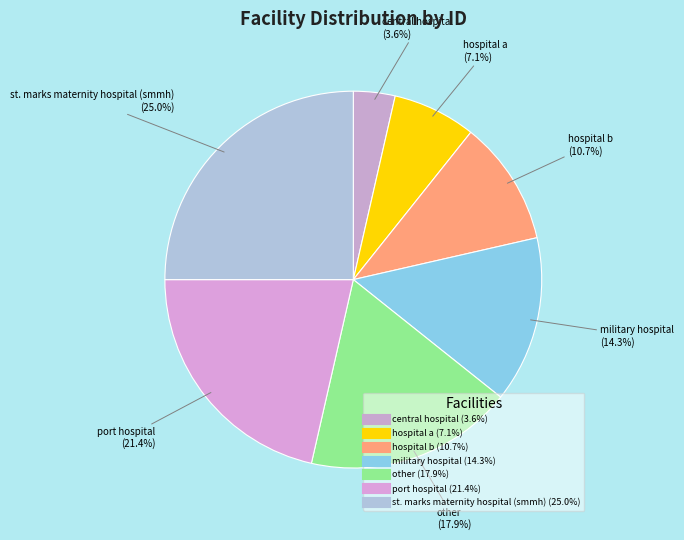

To the nearest percent, what portion does military hospital represent?

14%